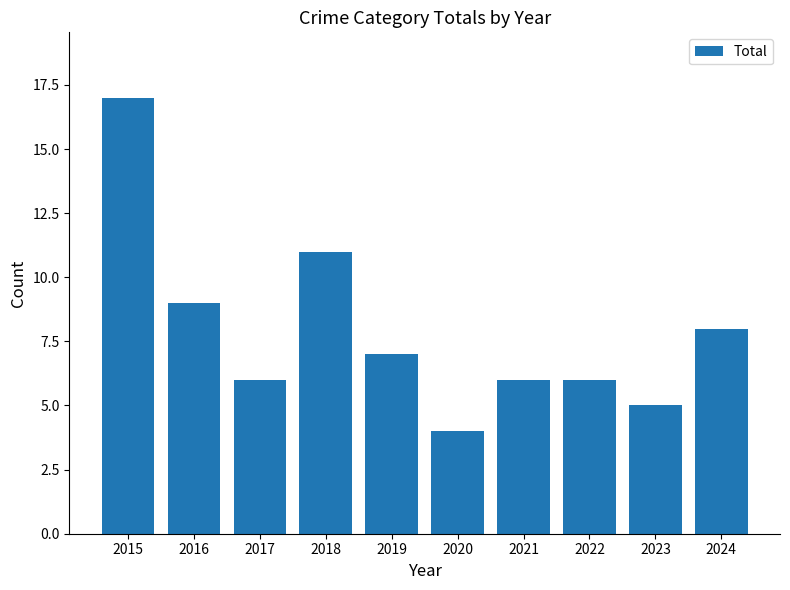

At which category does the chart reach its peak across all series?

2015